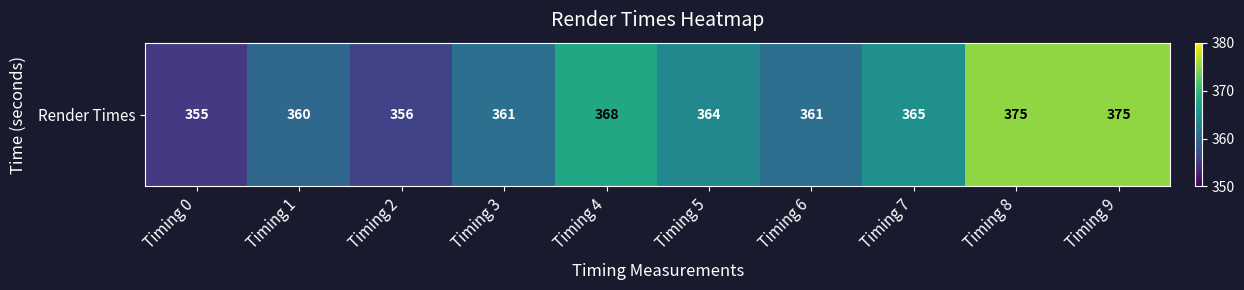

True or false: the data shows 356 at Timing 2.

True